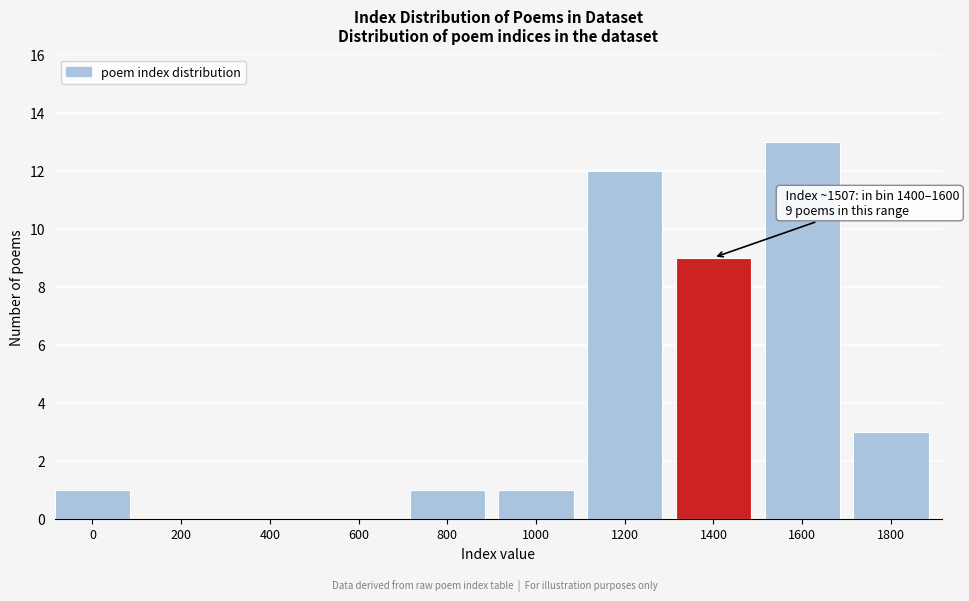

Reading right to left, transcribe all the data shown in this chart.

1800=3	1600=13	1400=9	1200=12	1000=1	800=1	600=0	400=0	200=0	0=1